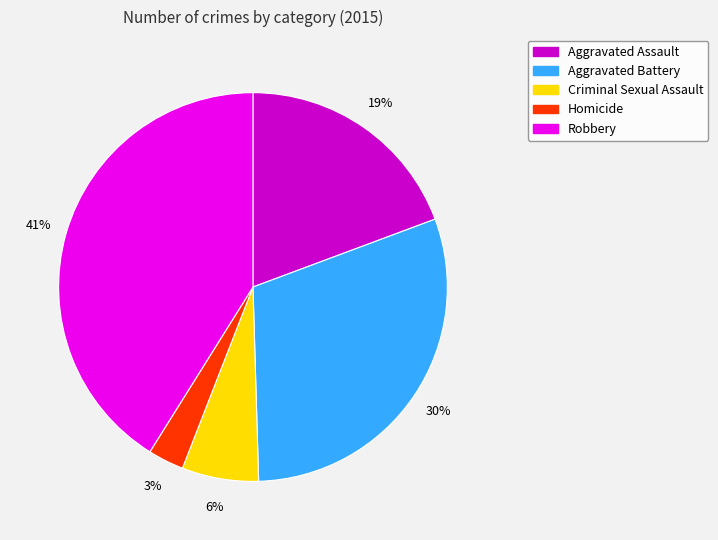

Is Aggravated Assault the majority of the pie?

No